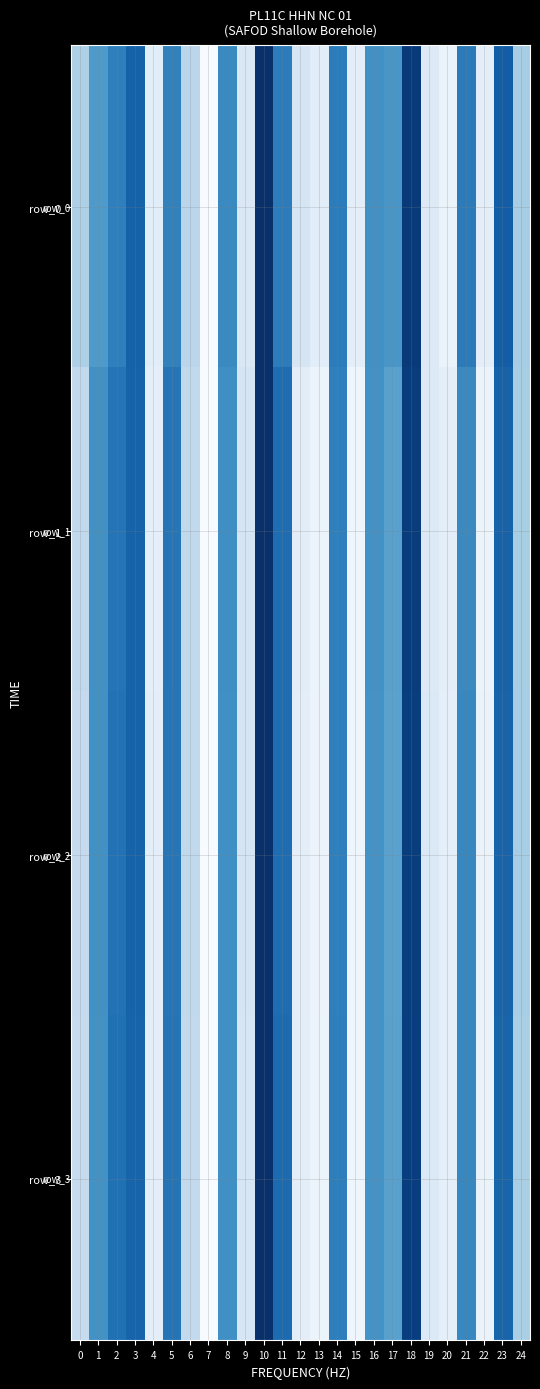

Rank the series by their maximum value, from highest to lowest.

row_3, row_2, row_0, row_1